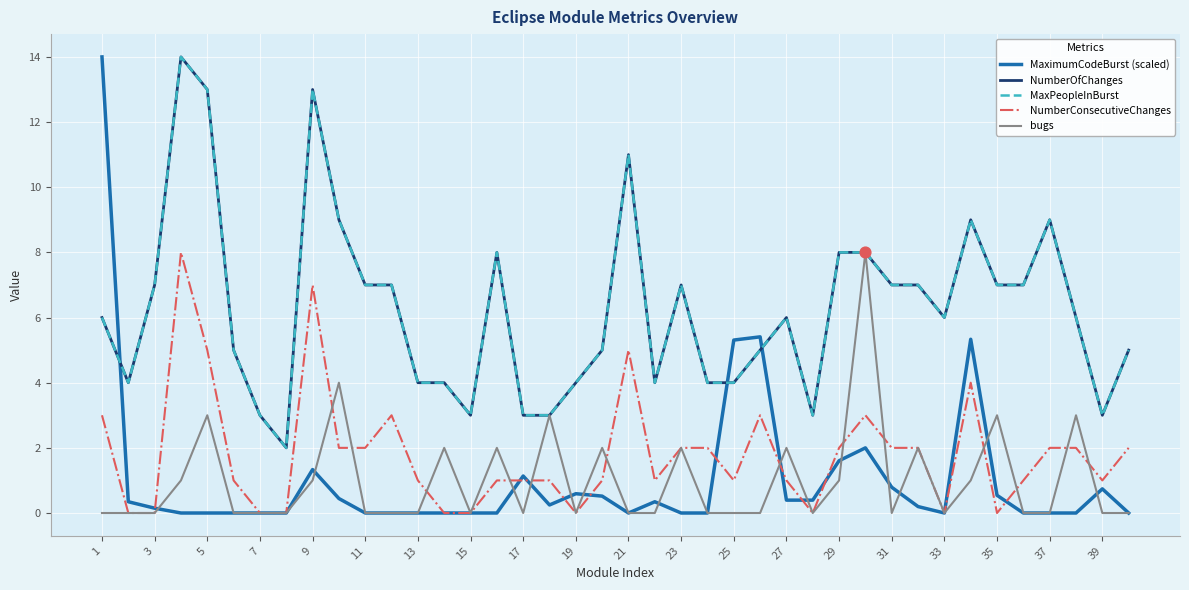

Which series contains the highest Y value?

MaximumCodeBurst (scaled)